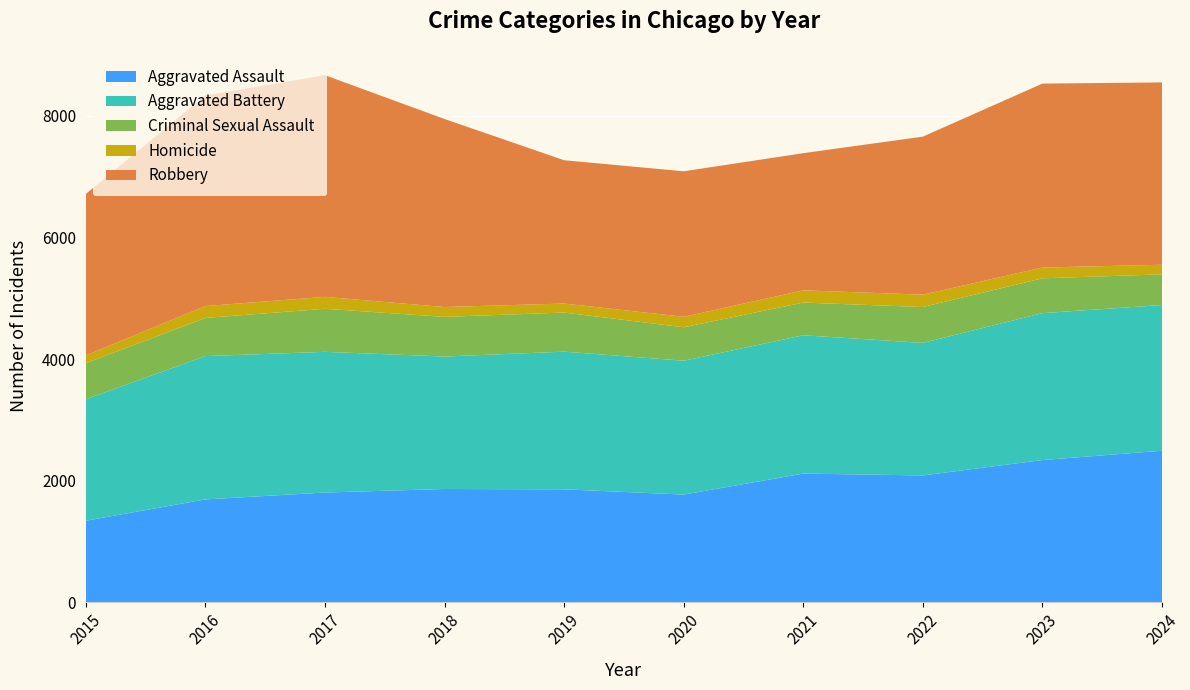

Reading right to left, extract all data points from this chart.

Aggravated Assault: 2024=2492	2023=2339	2022=2086	2021=2116	2020=1771	2019=1858	2018=1863	2017=1805	2016=1692	2015=1341
Aggravated Battery: 2024=2396	2023=2415	2022=2179	2021=2274	2020=2201	2019=2263	2018=2178	2017=2313	2016=2356	2015=1997
Criminal Sexual Assault: 2024=504	2023=573	2022=590	2021=538	2020=550	2019=643	2018=652	2017=708	2016=627	2015=593
Homicide: 2024=158	2023=177	2022=203	2021=201	2020=172	2019=148	2018=162	2017=196	2016=196	2015=127
Robbery: 2024=2997	2023=3024	2022=2598	2021=2255	2020=2392	2019=2356	2018=3091	2017=3644	2016=3462	2015=2655